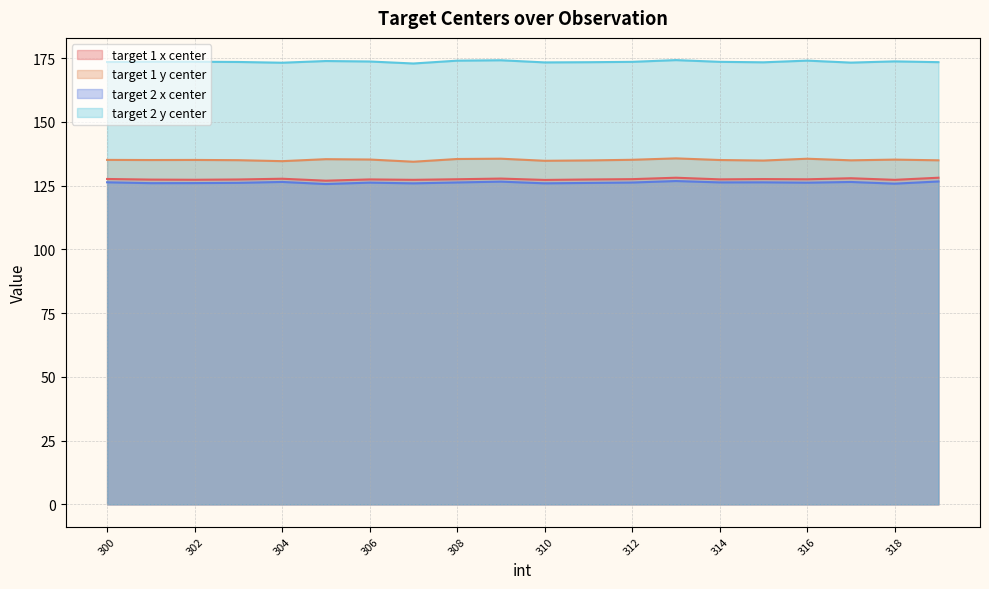

At how many categories does at least one series exceed 160?

20